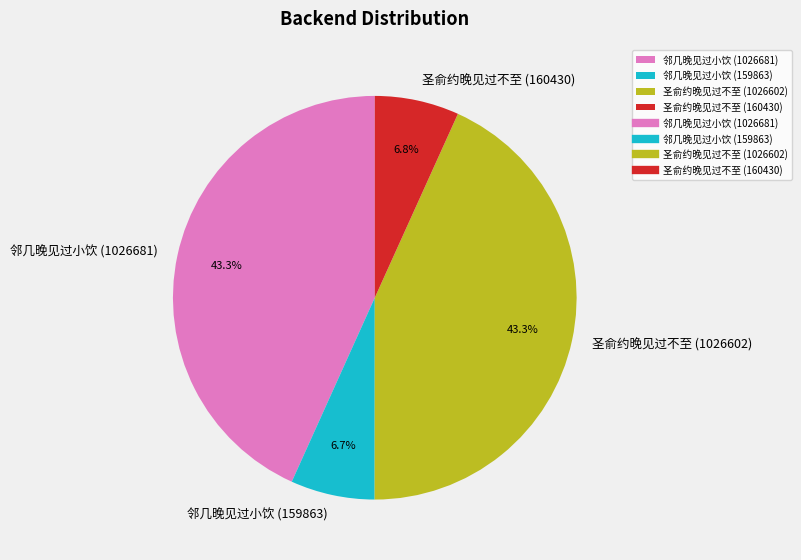

Combined, what portion of the pie is 圣俞约晚见过不至 (160430) and 邻几晚见过小饮 (1026681)?

50.0%